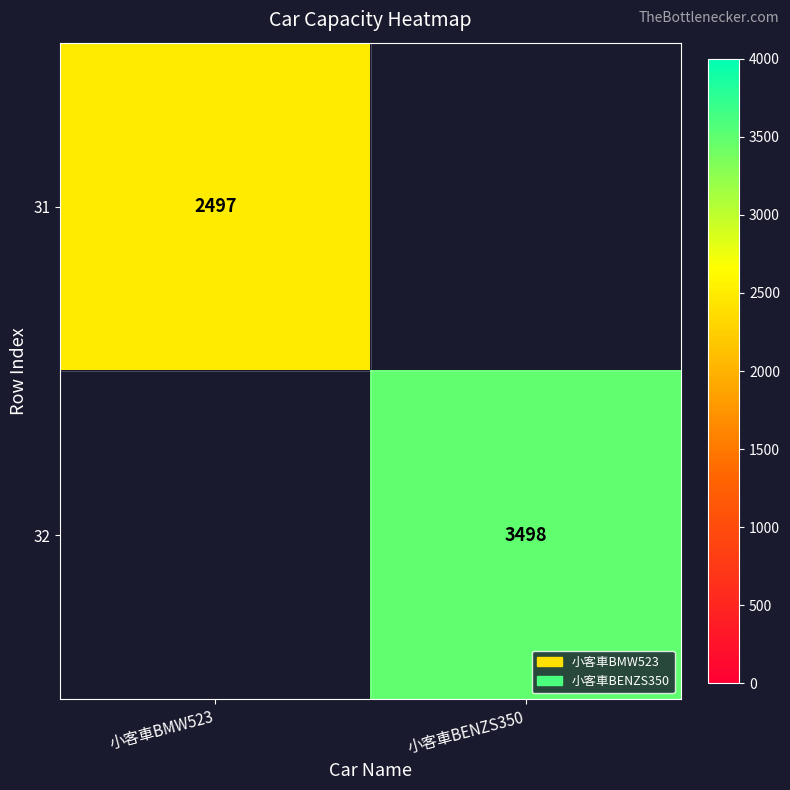

What is the total value across all series at 小客車BENZS350?

3498